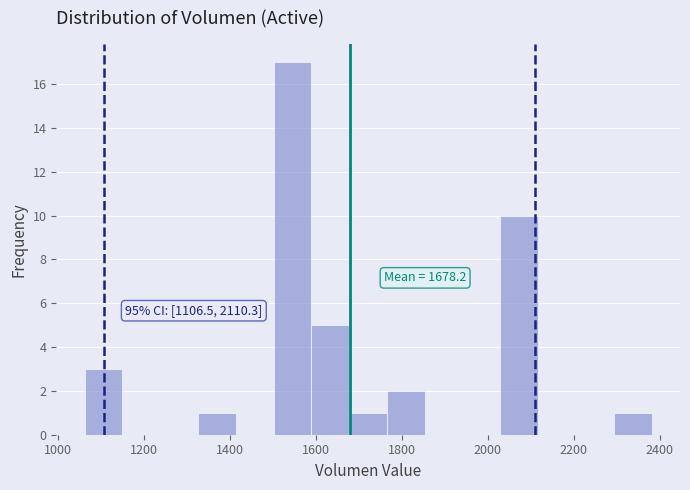

Which range on the x-axis has the tallest bar?

1500 to 1580